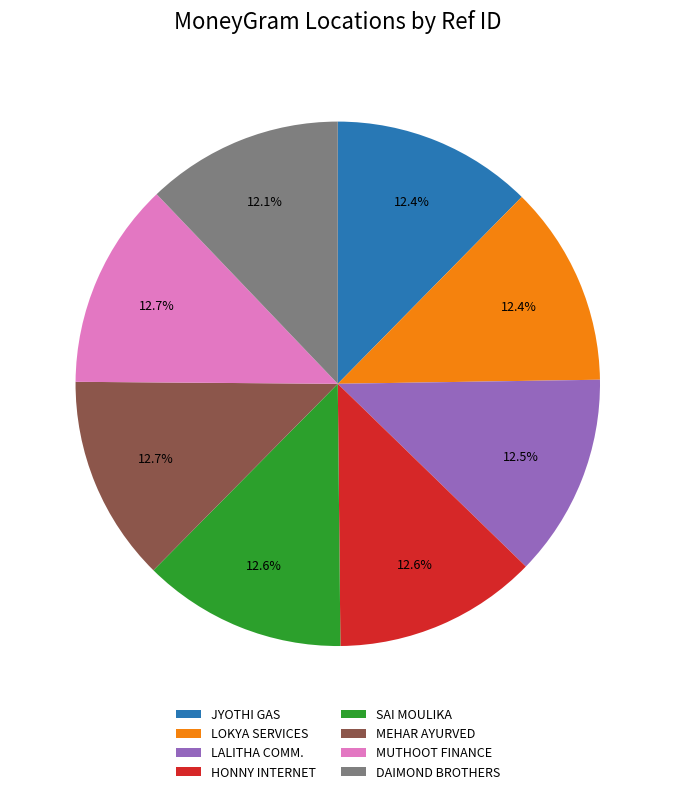

What is the total percentage of LALITHA COMM. and JYOTHI GAS?

24.9%